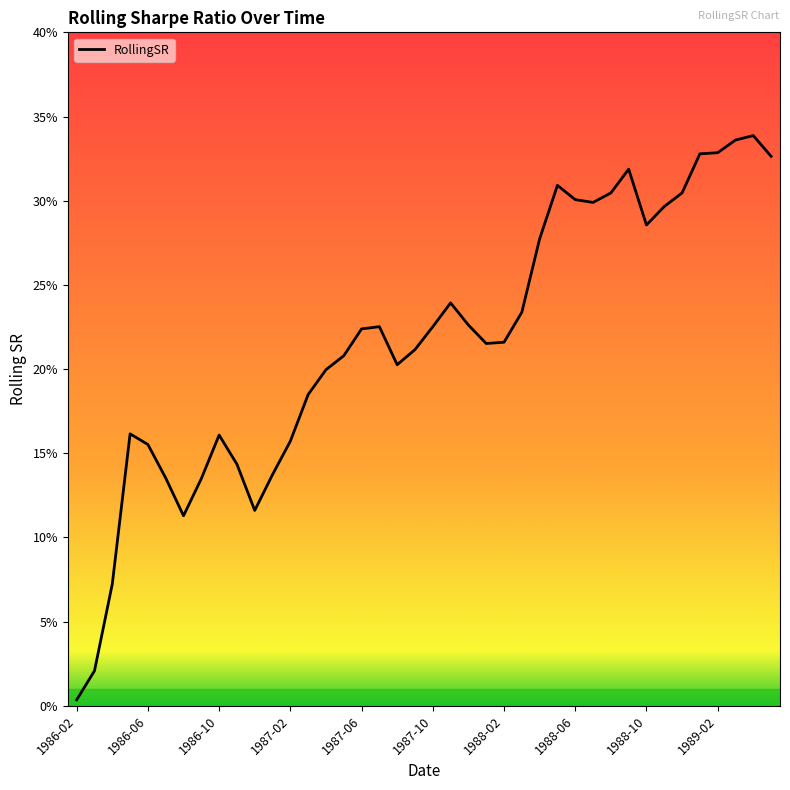

Does the chart have visible grid lines?

No